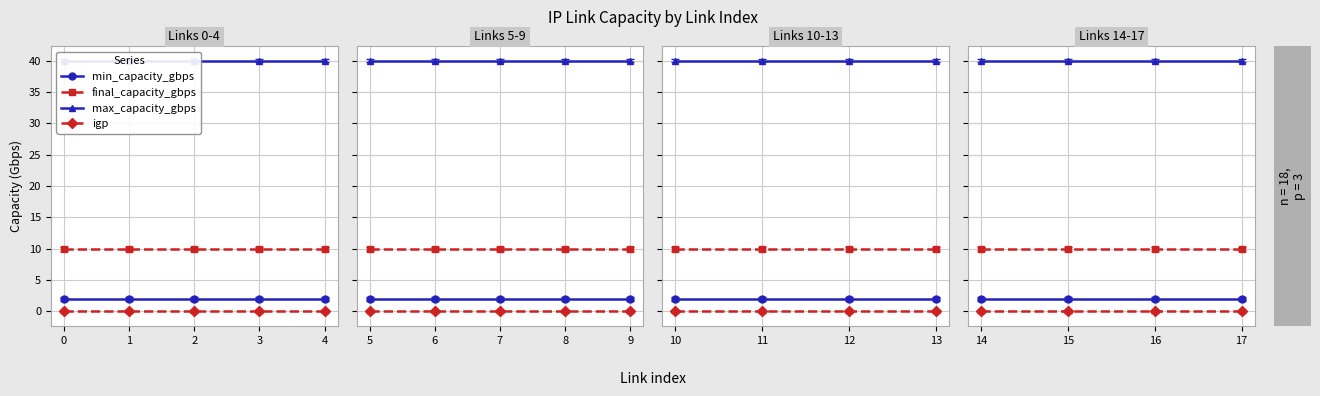

Rank the series by their maximum value, from highest to lowest.

max_capacity_gbps, final_capacity_gbps, min_capacity_gbps, igp